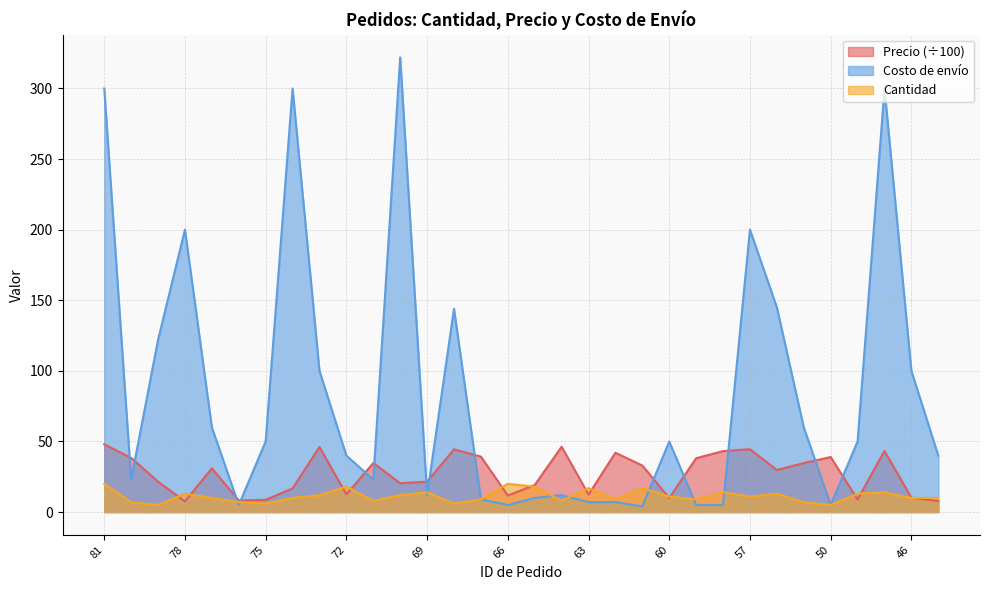

Between 73 and 71, which series saw the biggest shift?

Costo de envío